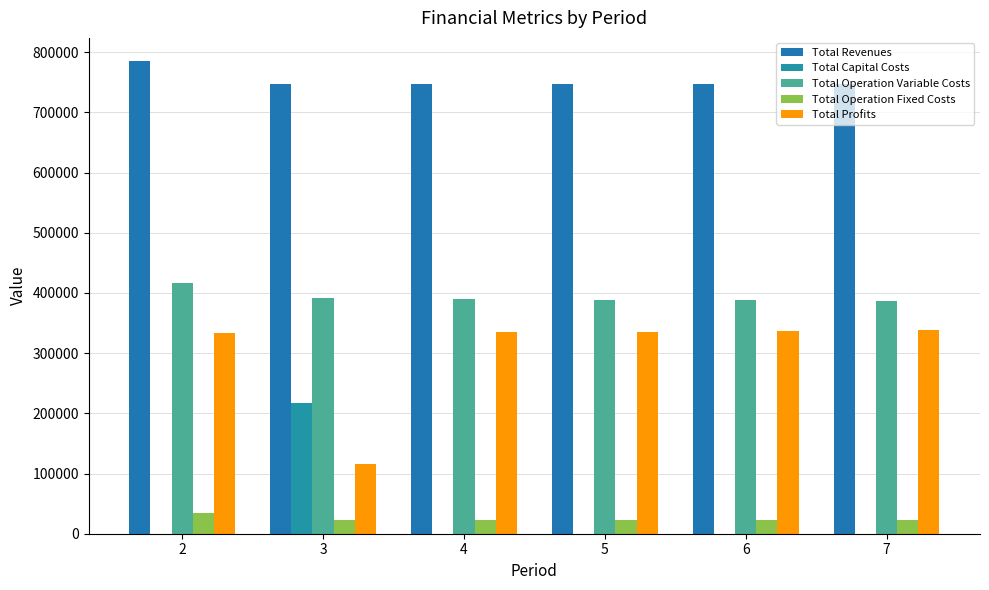

At how many categories does at least one series exceed 740568?

6